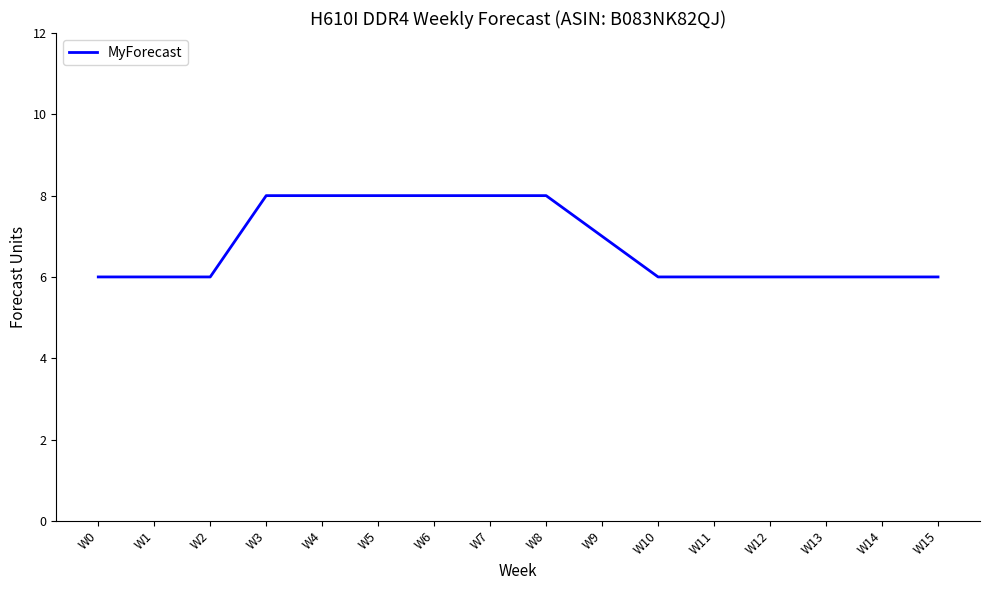

Between W14 and W4, which is larger?

W4